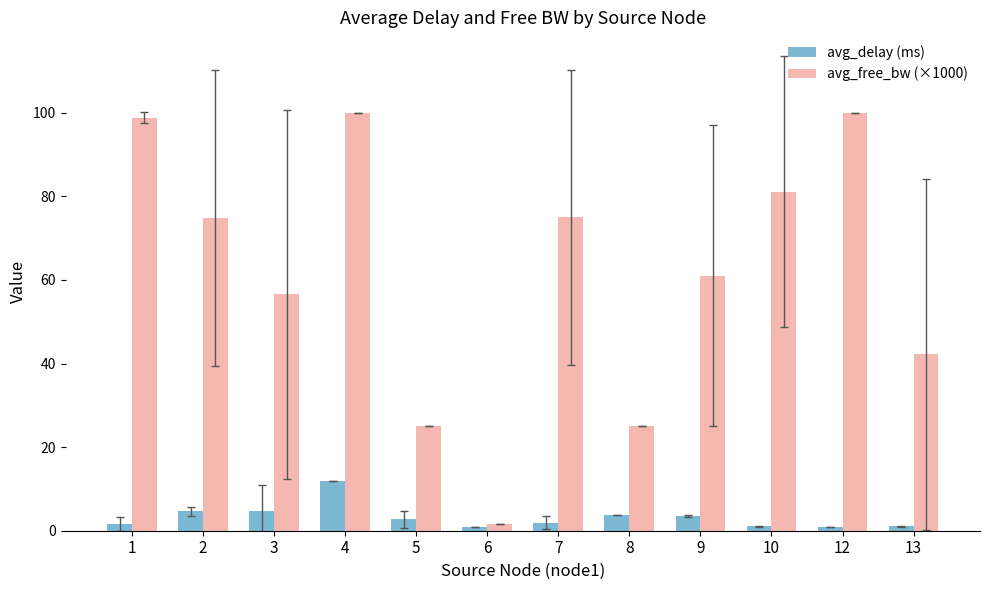

What is the difference between the avg_delay (ms) values at 7 and 1?

0.3